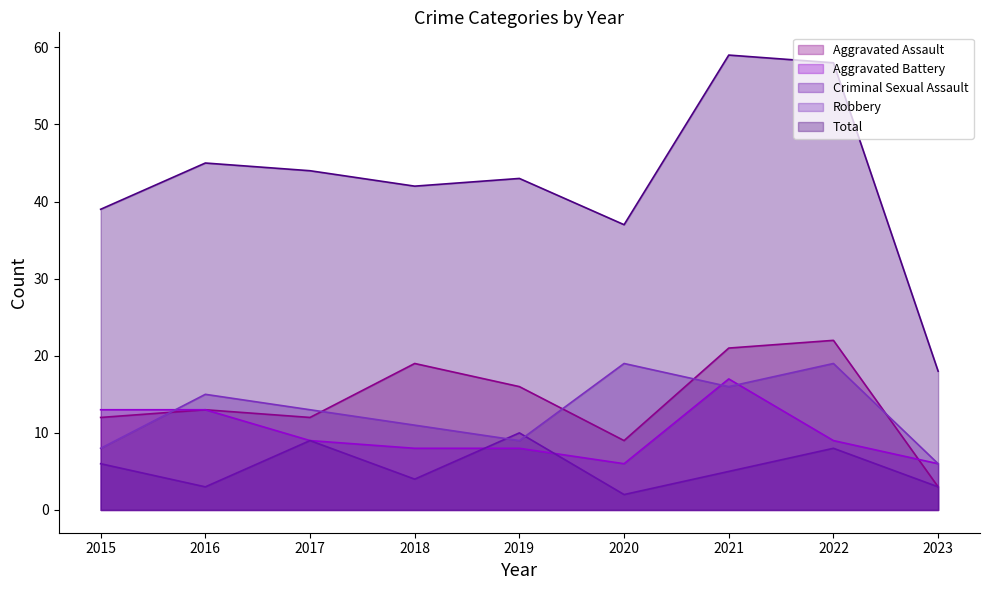

At which label is Aggravated Battery closest to 11?

2015